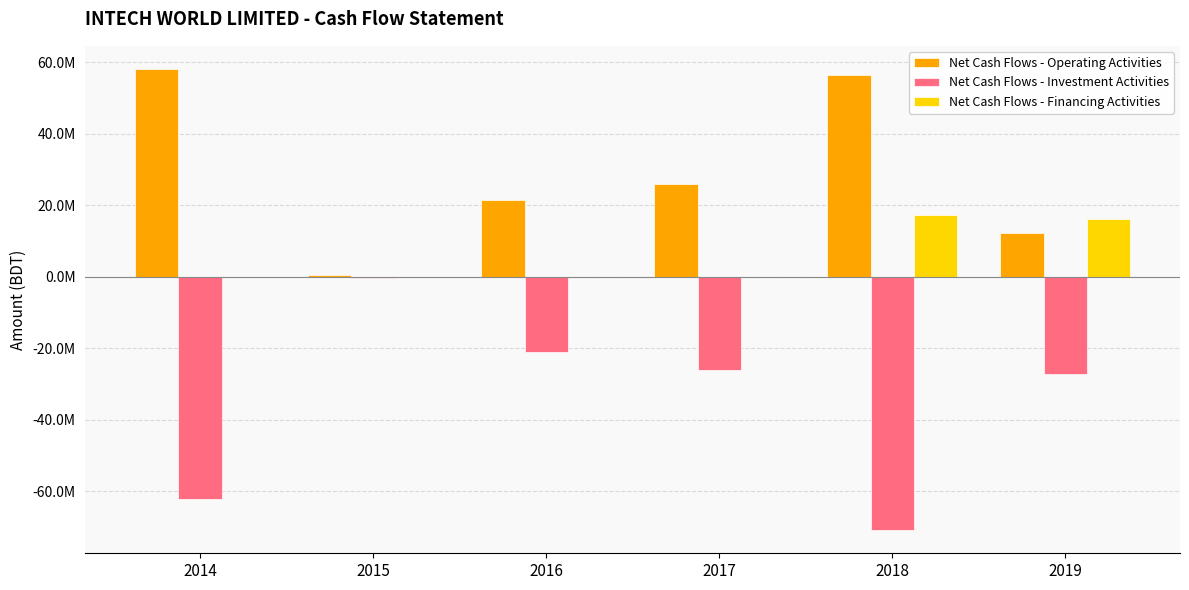

Rank the series at 2015 from highest to lowest value.

Net Cash Flows - Operating Activities, Net Cash Flows - Financing Activities, Net Cash Flows - Investment Activities